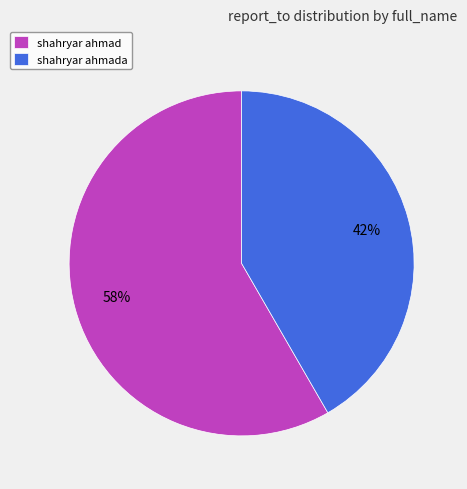

The shahryar ahmada slice represents 54% of the pie. True or false?

False